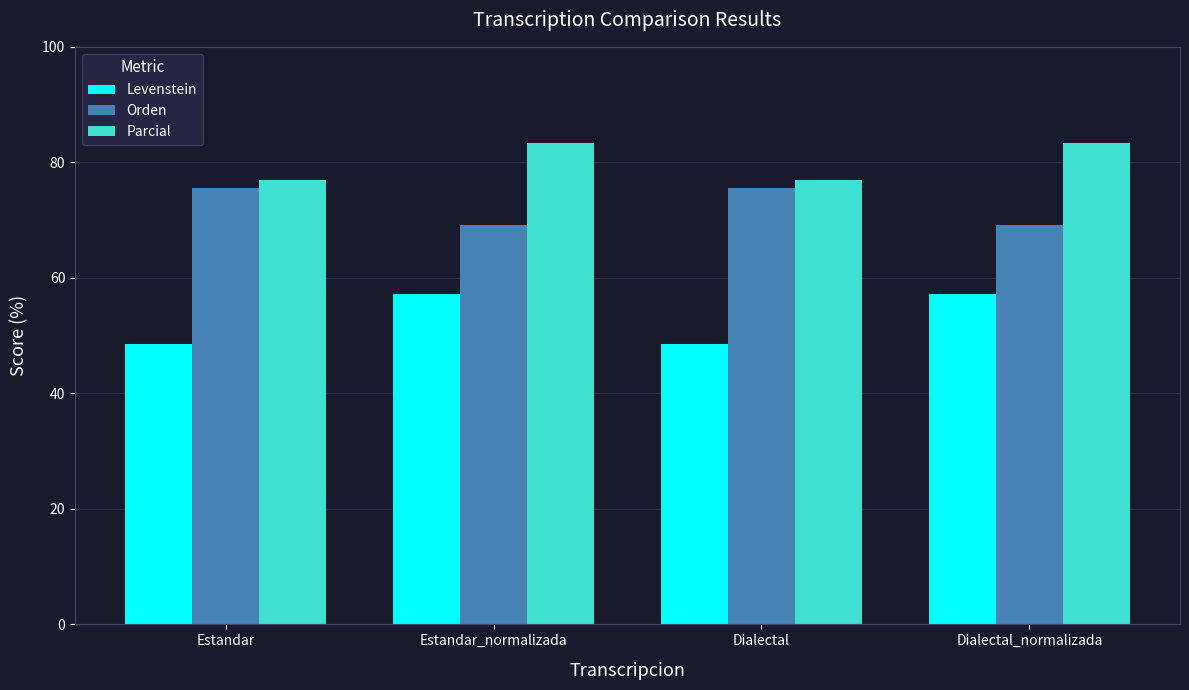

Read the Levenstein value at Dialectal_normalizada.

57.1